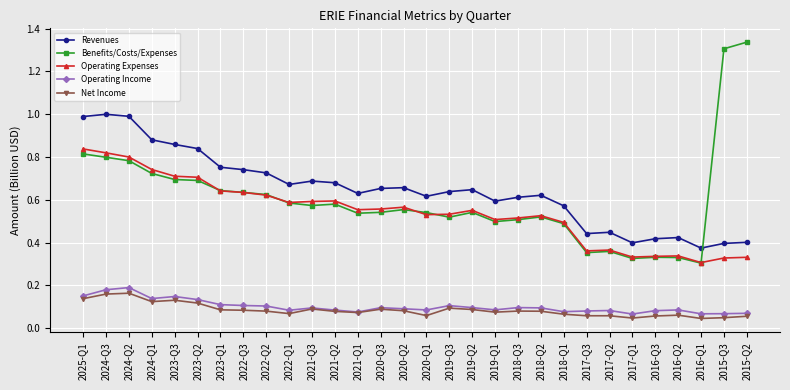

What position from the left is 2024-Q3?

2